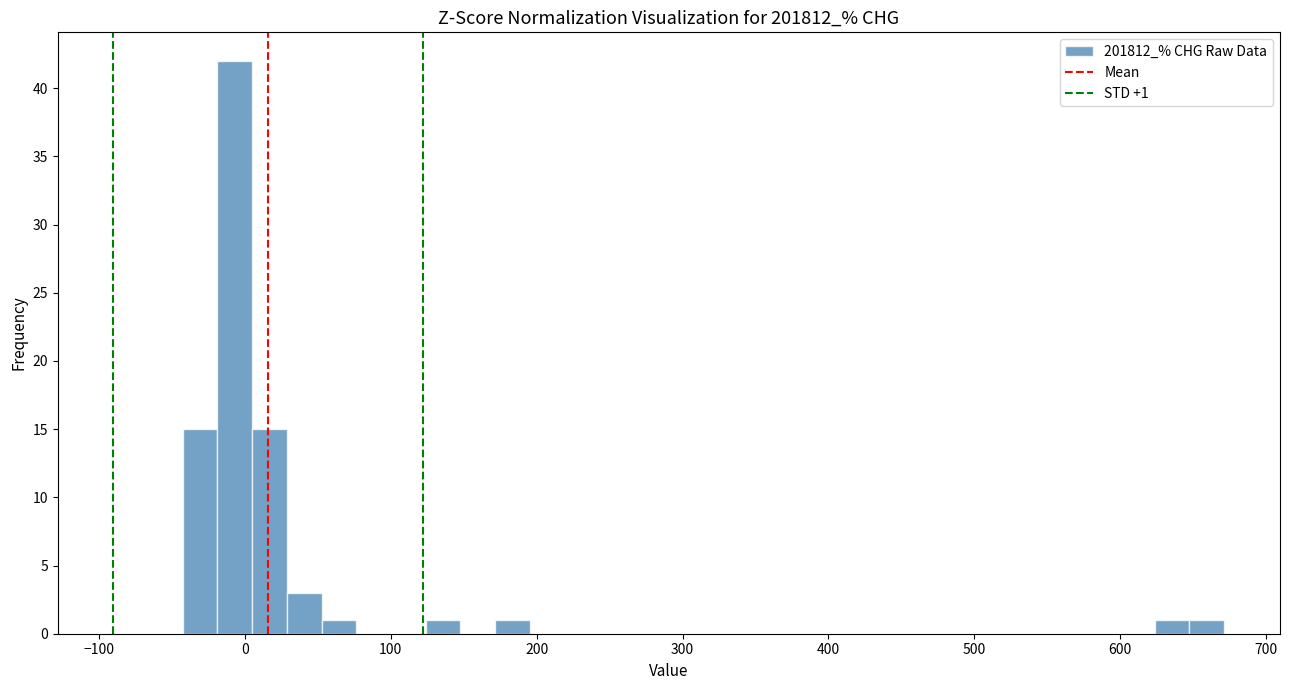

Around what value on the x-axis is the tallest bar? Give the approximate position of its centre, as read against the axis.

-10